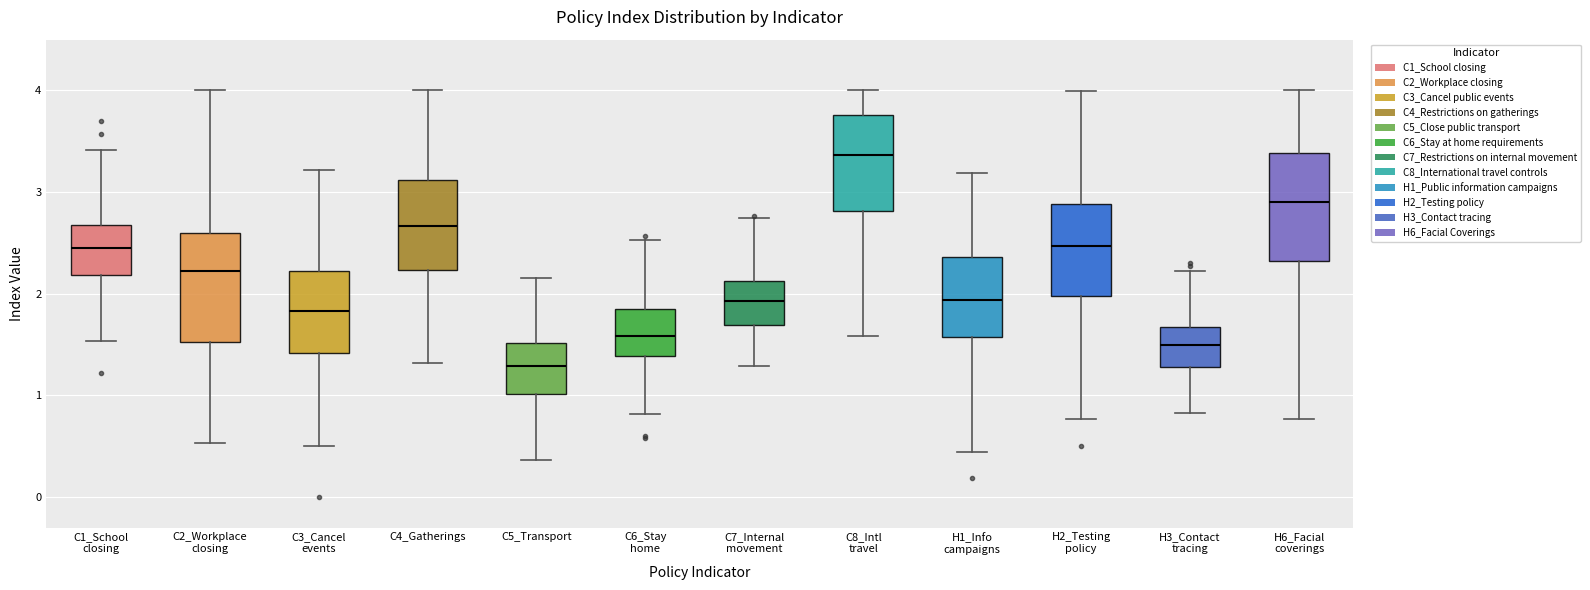

Where does the lower whisker of the box for C1_School closing end on the y-axis? The values are not printed on the chart, so give them approximately, as read against the axis.

1.5